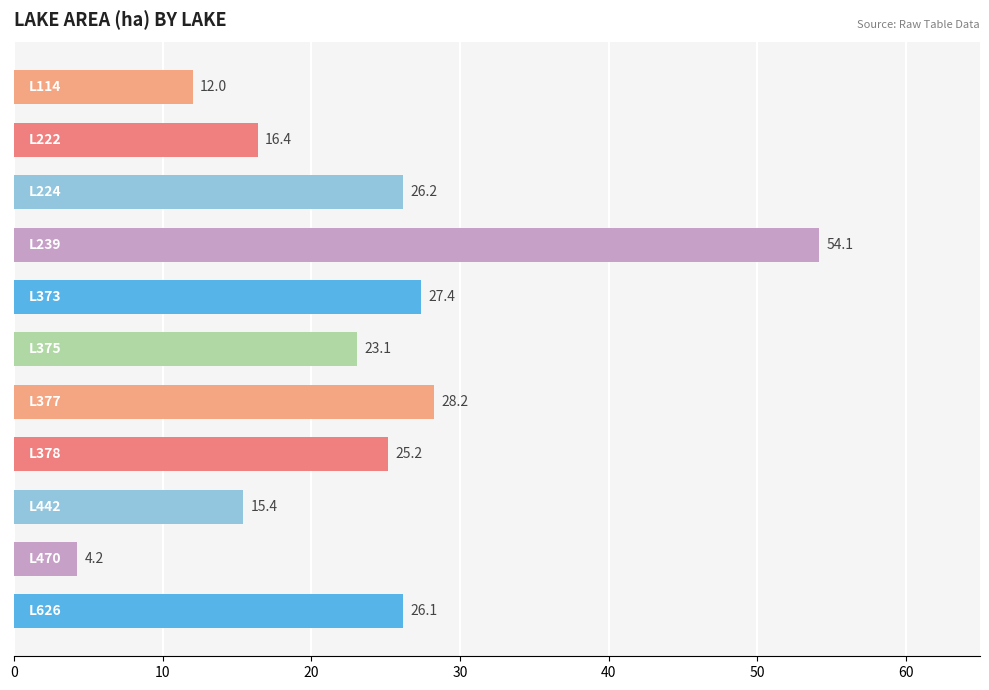

What is the value of the 1st bar from the top?

12.0